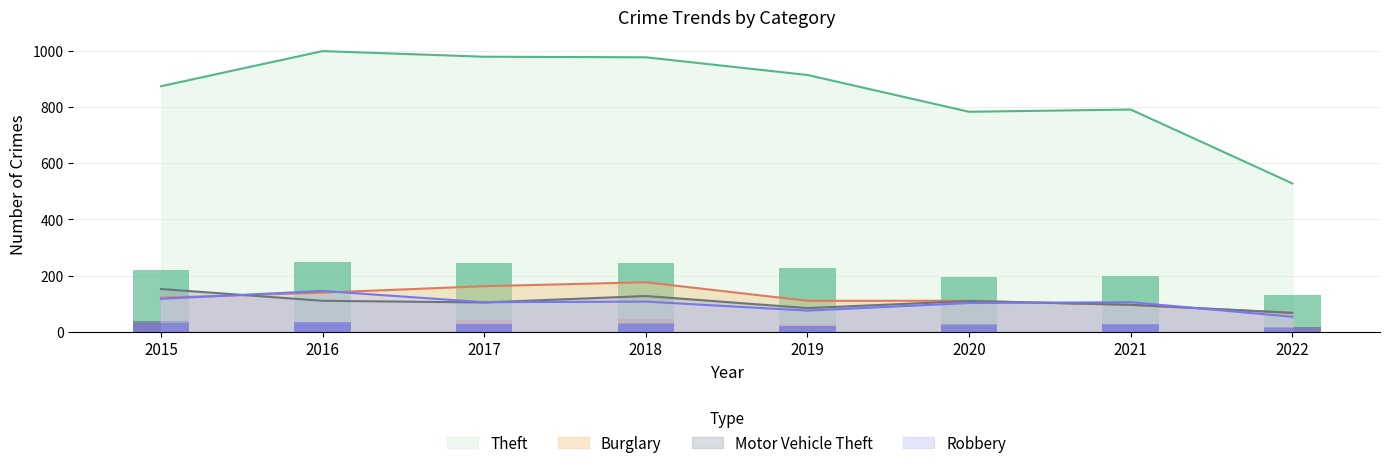

Which category has the lowest value in the Motor Vehicle Theft series?

2022